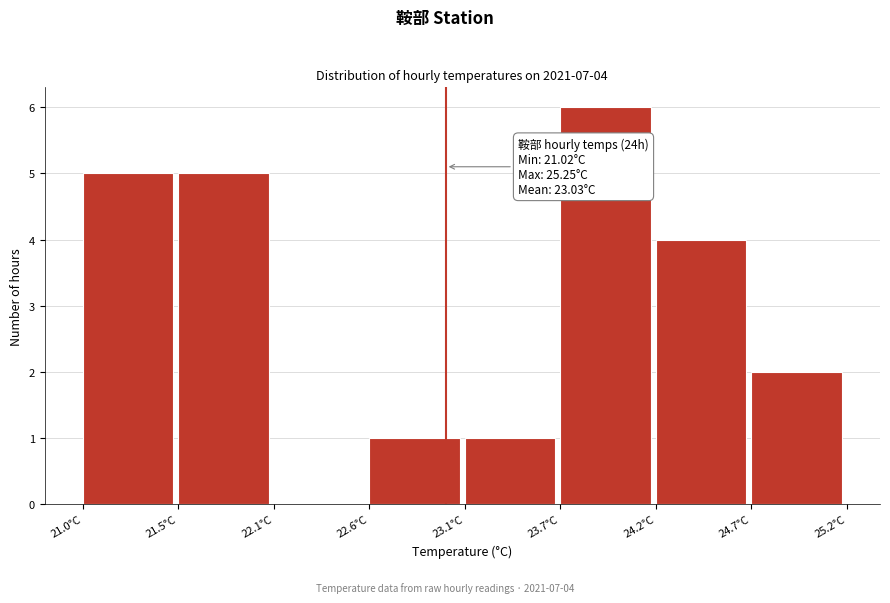

Reading left to right, extract all data points from this chart.

21.0°C=5	21.5°C=5	22.1°C=0	22.6°C=1	23.1°C=1	23.7°C=6	24.2°C=4	24.7°C=2